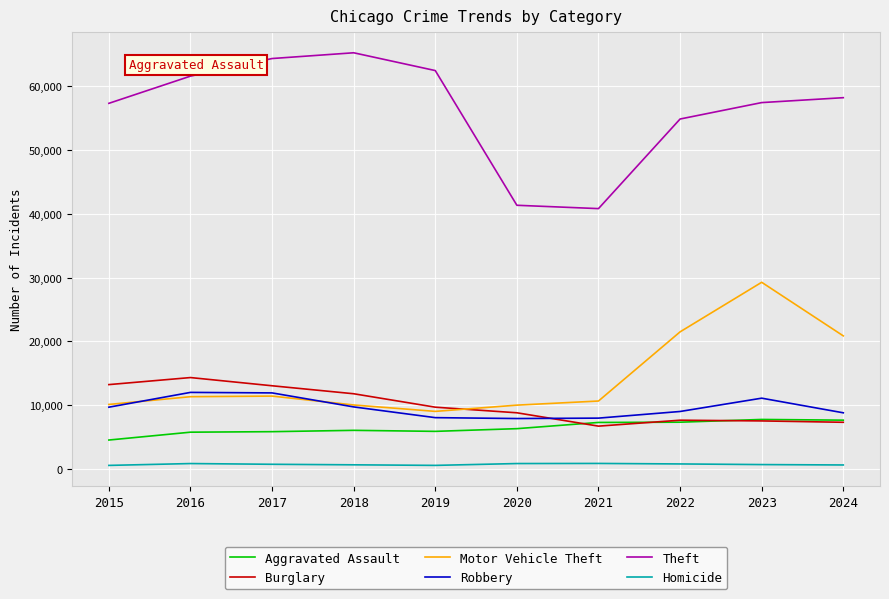

At which label is Theft closest to 53054?

2022